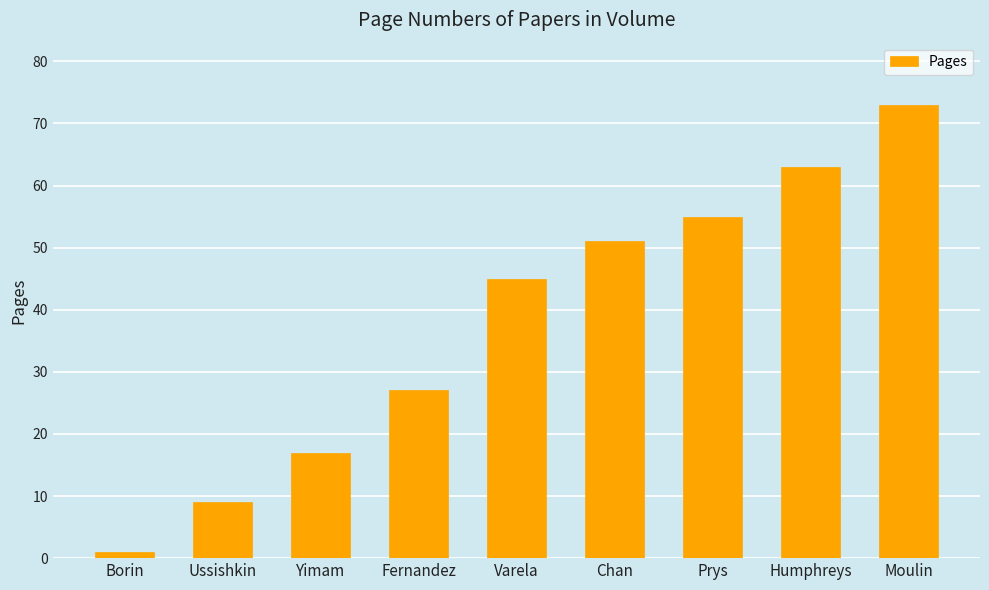

How many series are shown in this chart?

1